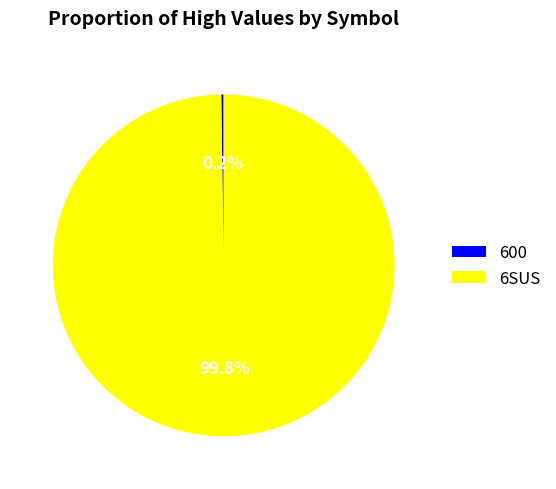

Which slice is the largest?

6SUS